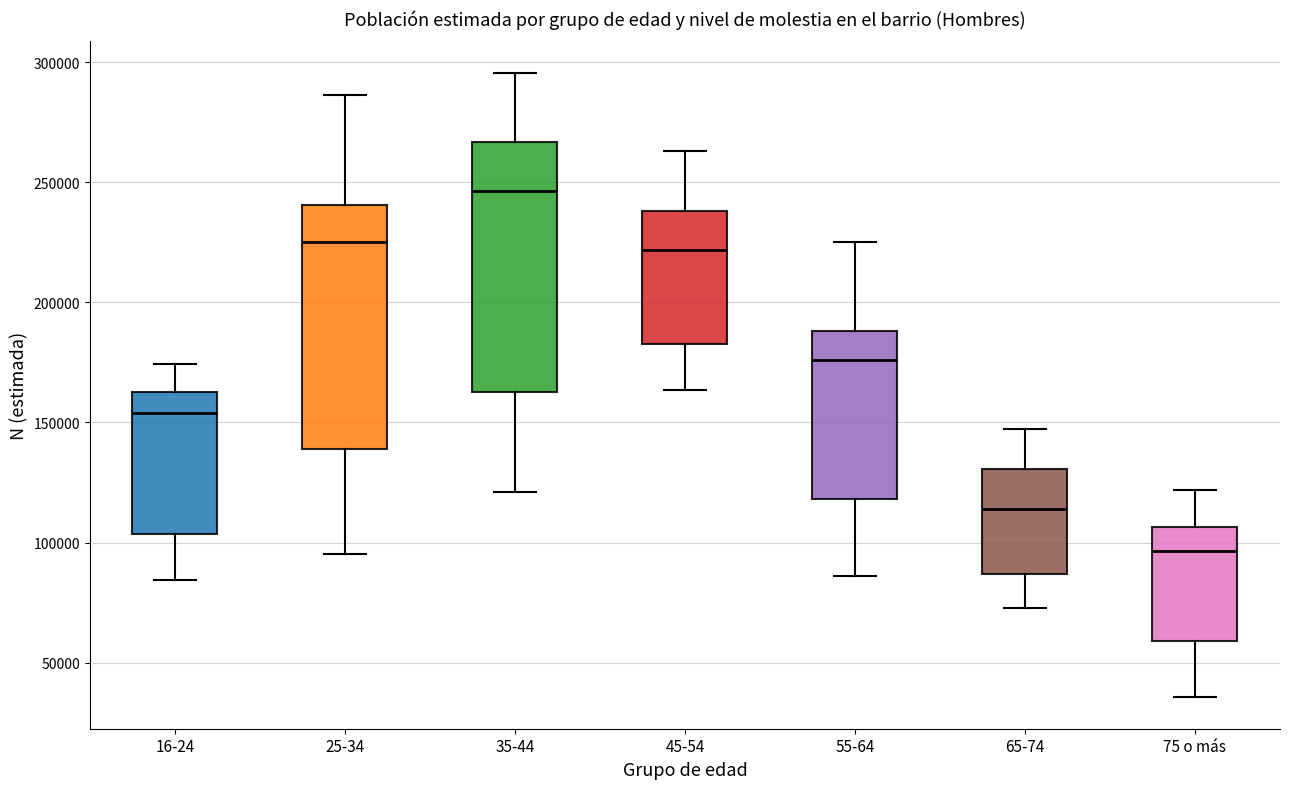

Where is the lower edge of the box for 16-24 on the y-axis? The values are not printed on the chart, so give them approximately, as read against the axis.

105000